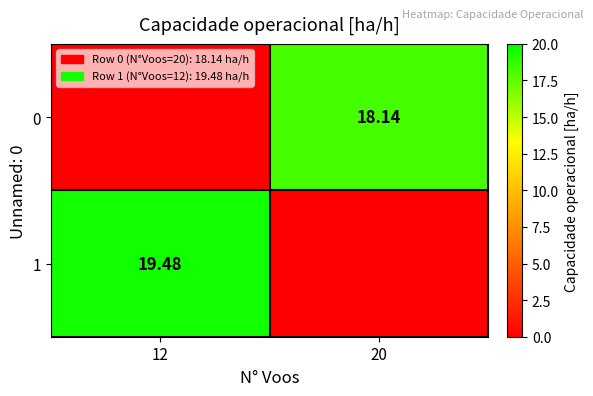

What is the spread (max minus min) of values at 20?

18.1